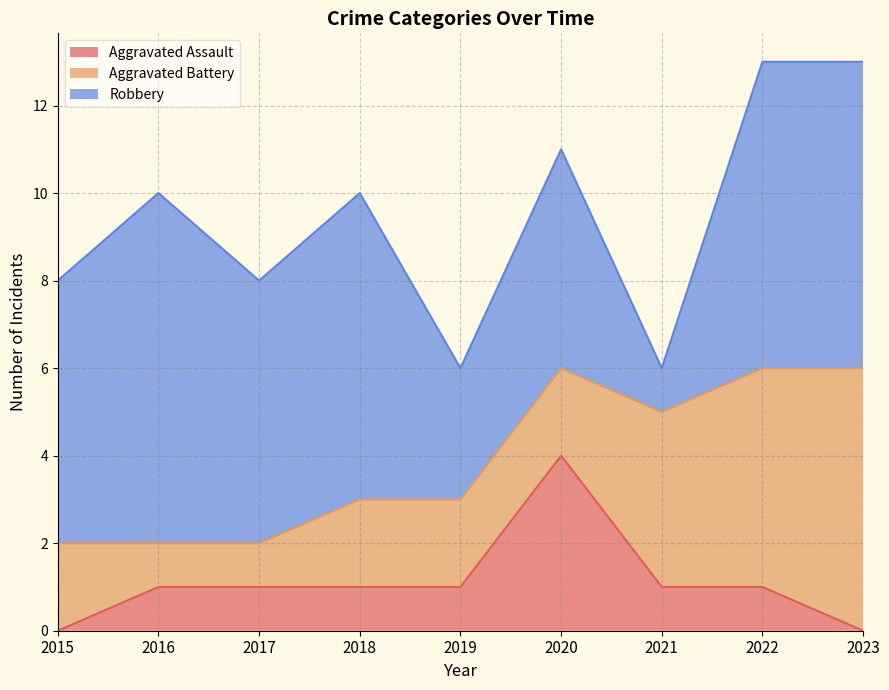

Which series ends up on top after the final intersection of Aggravated Battery and Aggravated Assault?

Aggravated Battery